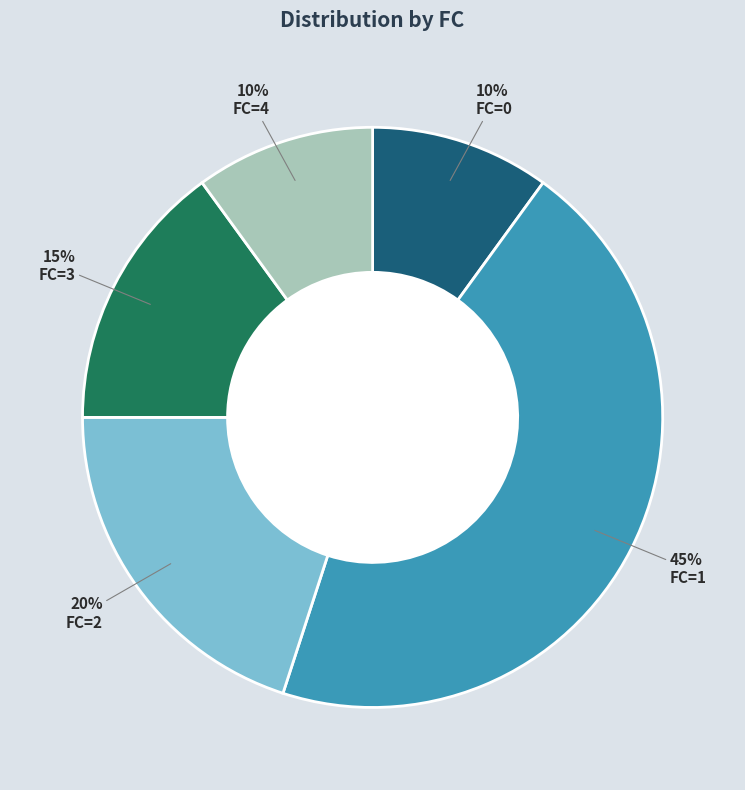

How many segments does this pie chart have?

5